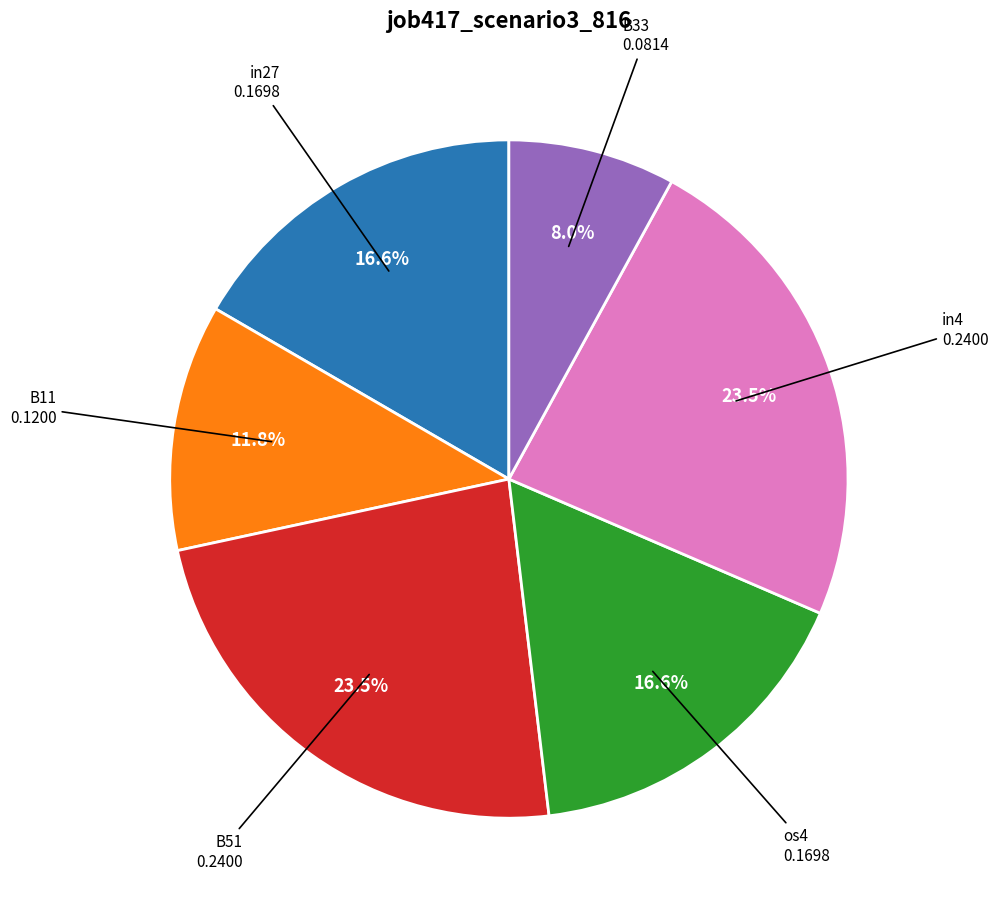

Does any single category account for the majority?

No